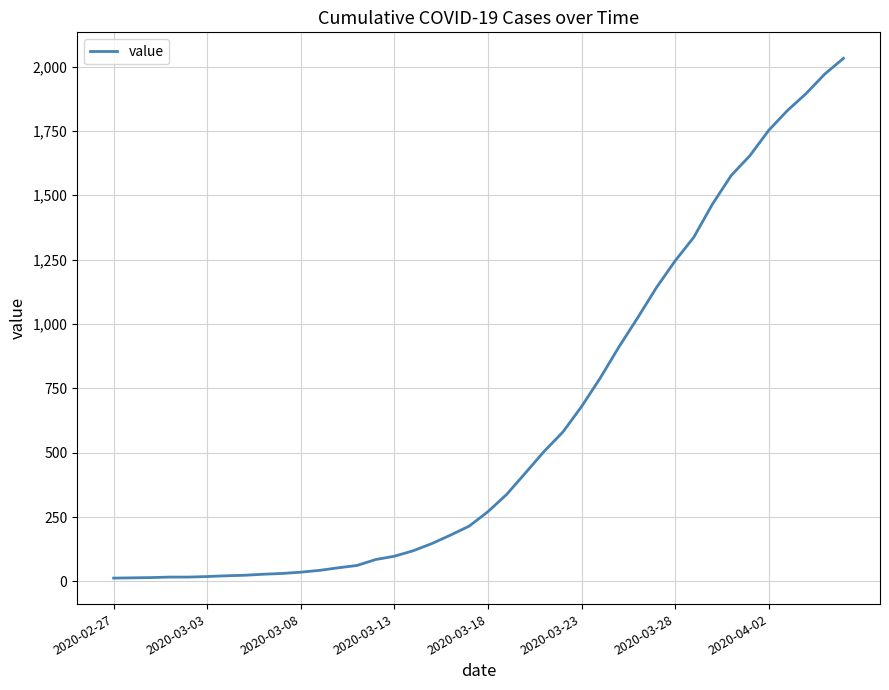

What is the difference between the maximum and minimum values?

2019